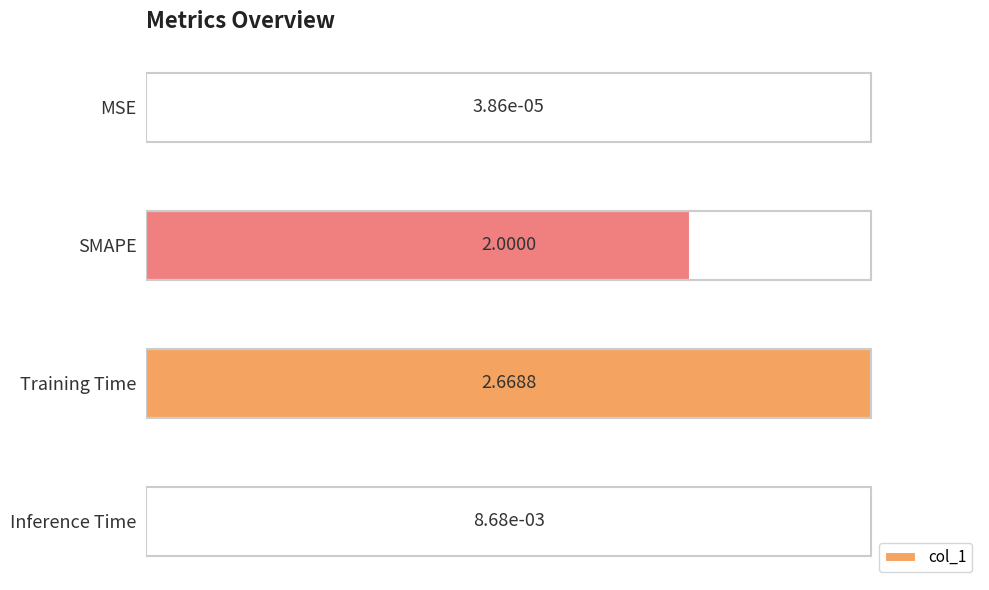

Where is the data nearest to the value 1?

Inference Time